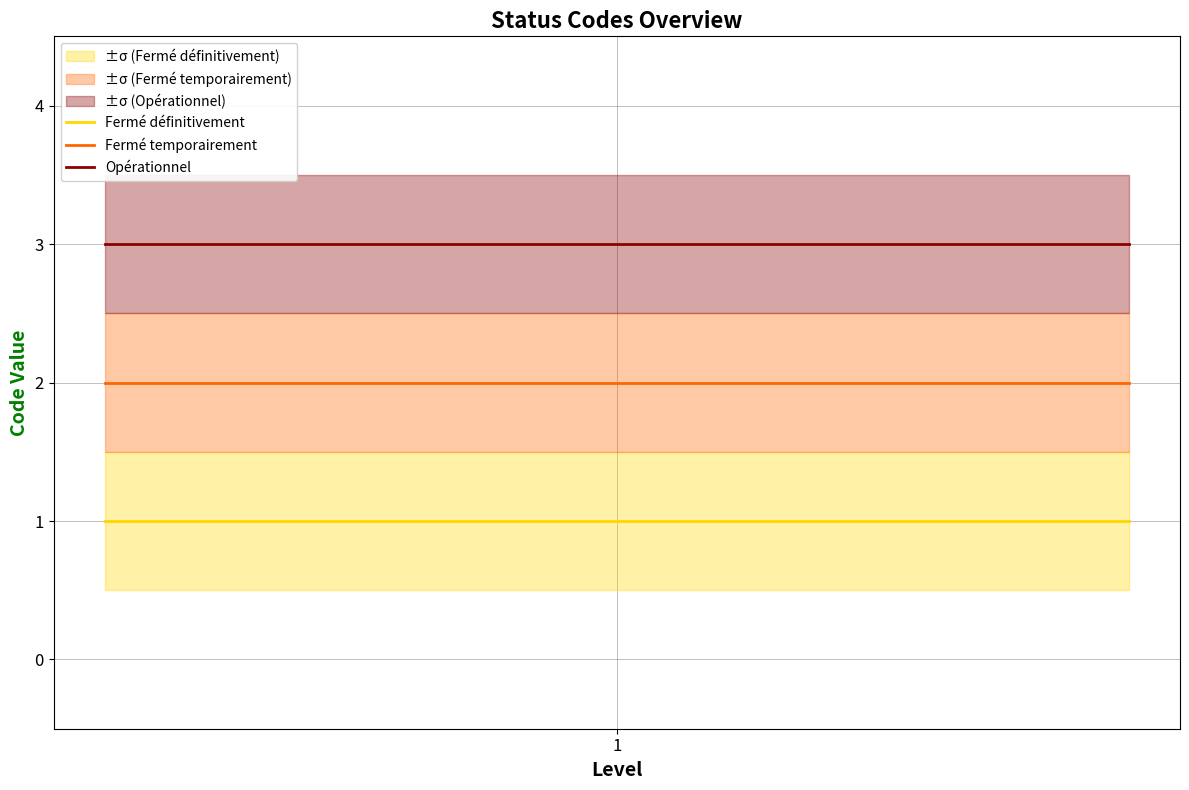

Which series has the largest total across all categories?

Opérationnel